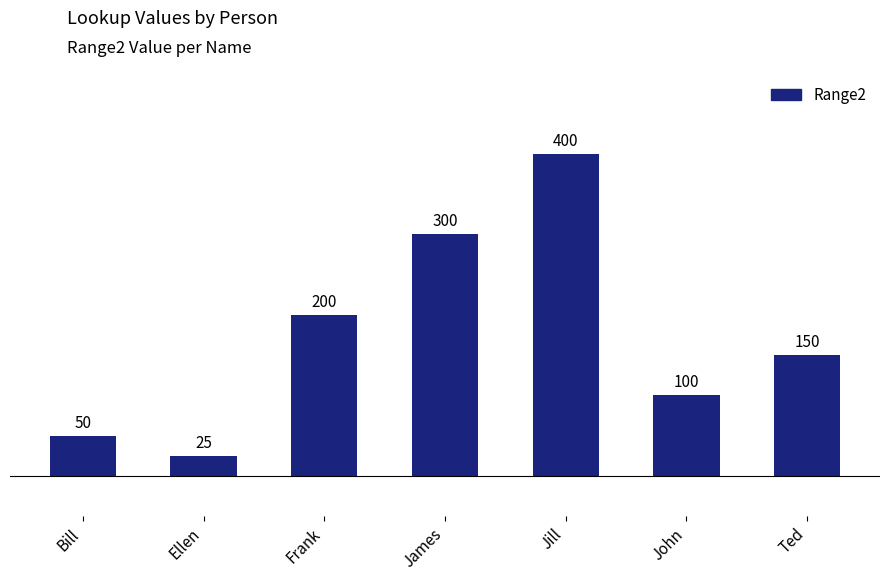

The value at Jill is 400. True or false?

True